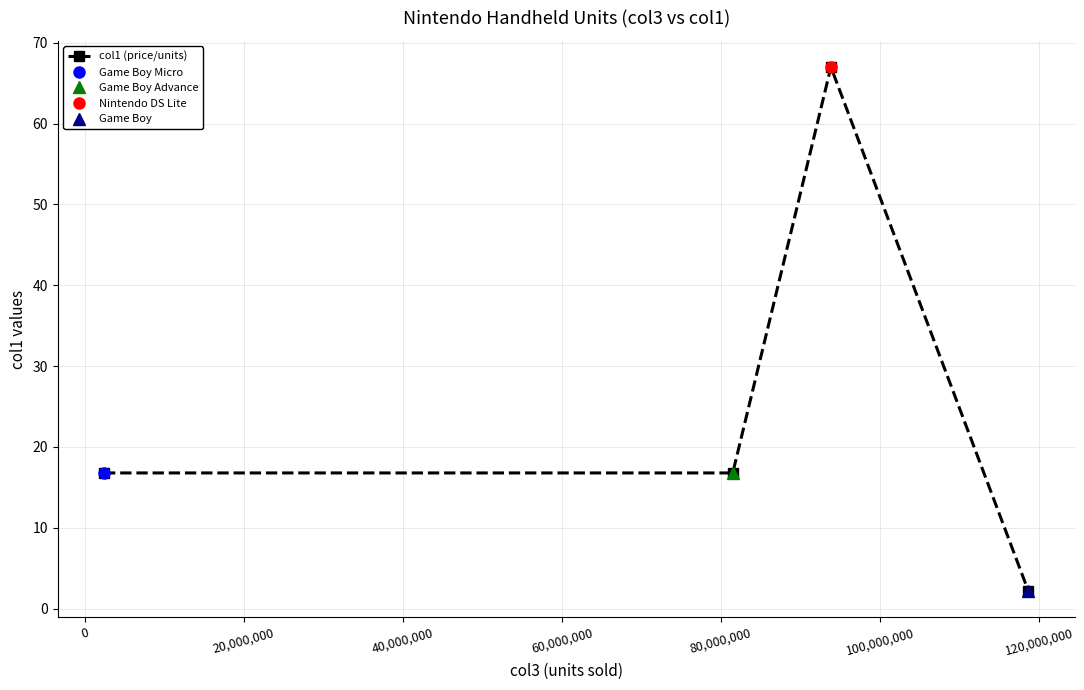

True or false: col1 (price/units) has more than 1 points higher than both neighbors.

False